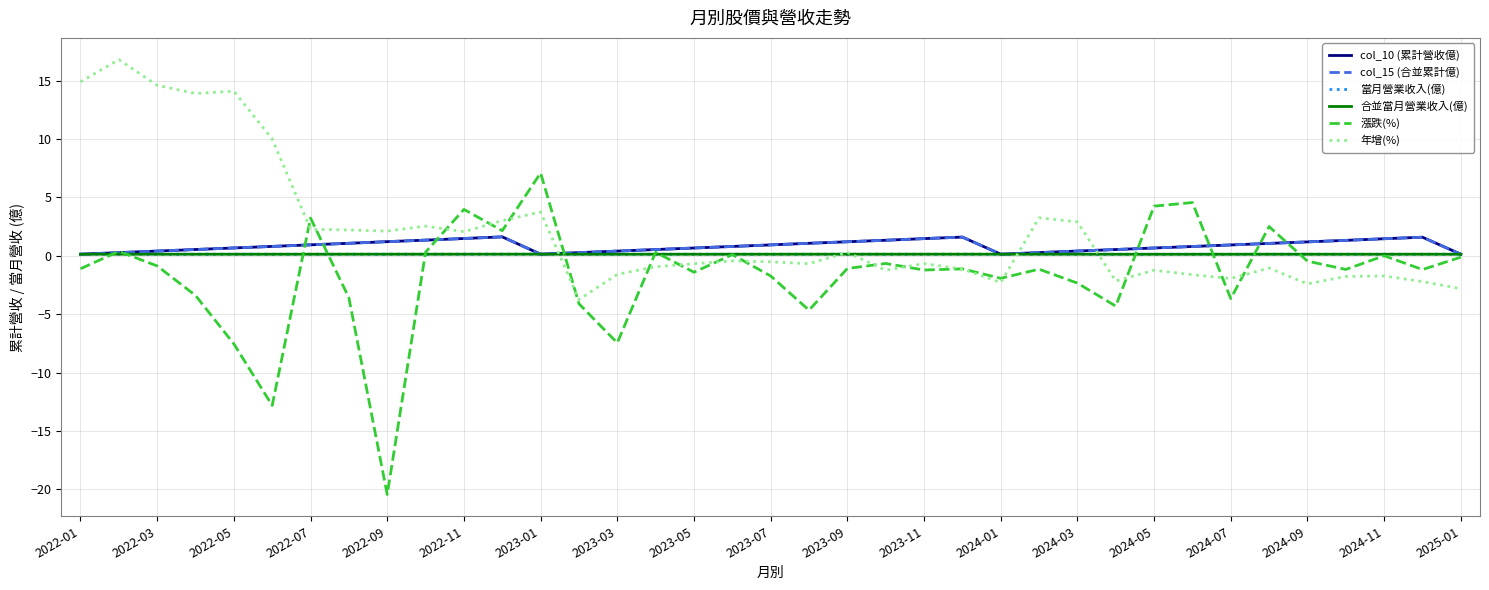

True or false: 合並當月營業收入(億) and col_15 (合並累計億) cross at least once.

False